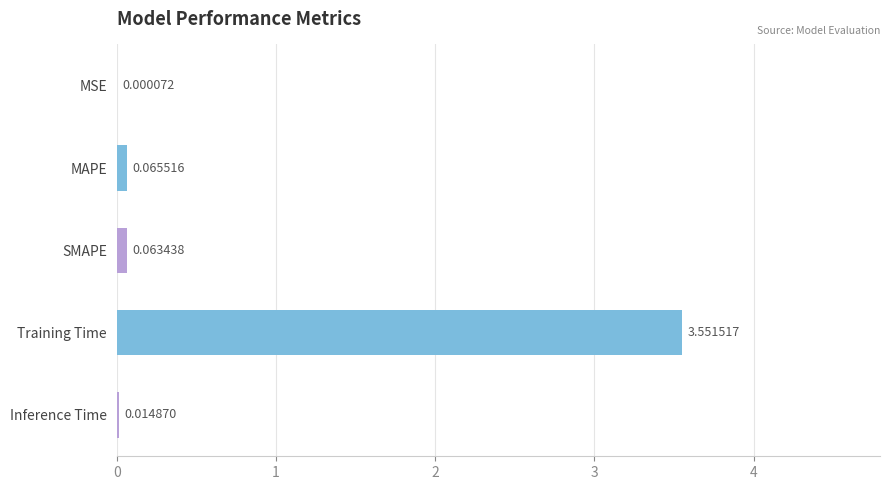

Which has a higher value, Training Time or MAPE?

Training Time